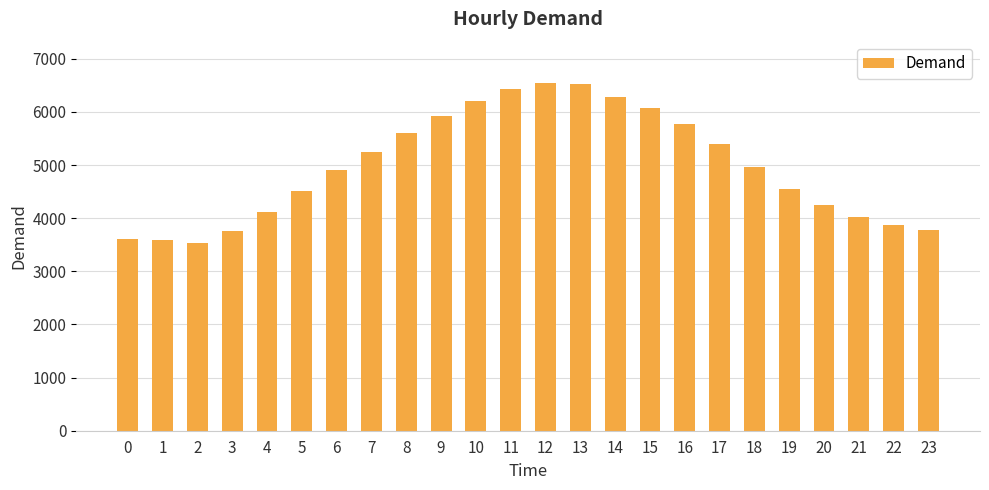

What is the average value?

4979